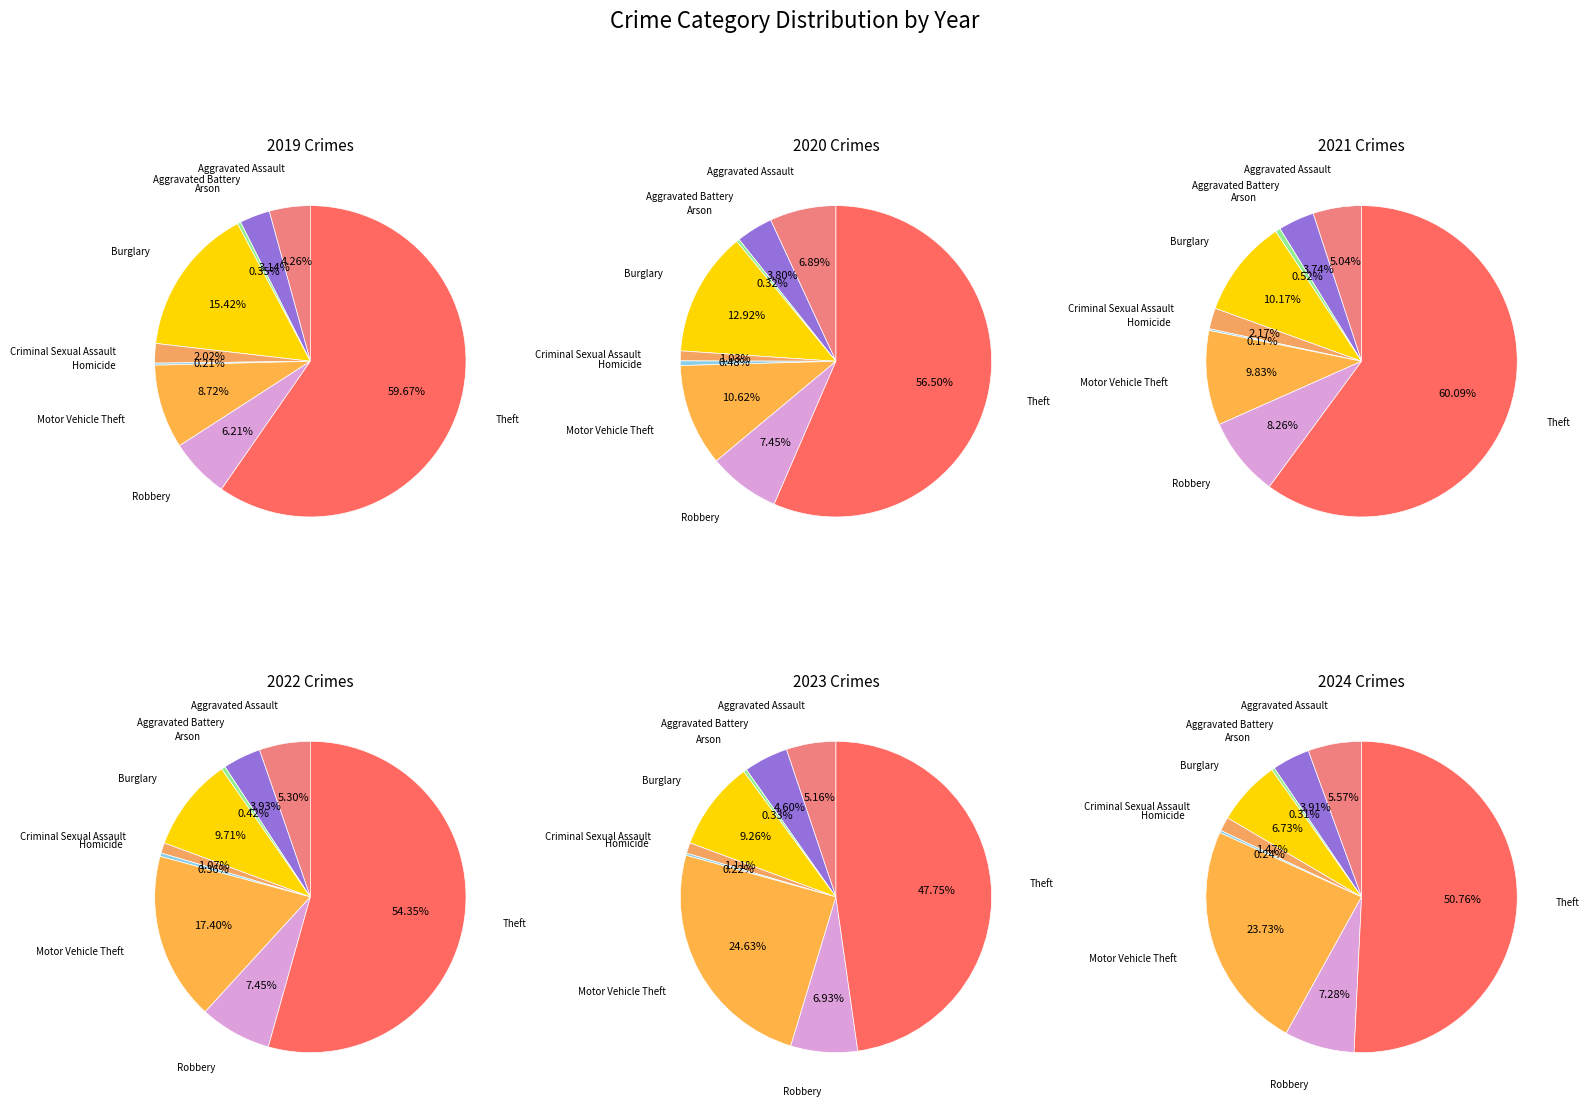

Which slice represents more than half of the pie?

Theft